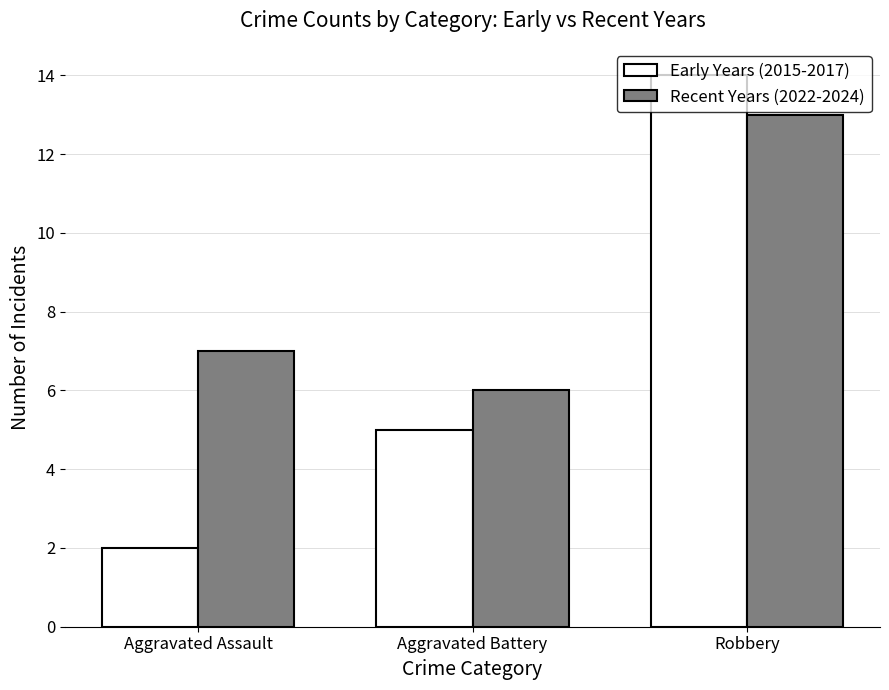

Are the bars grouped side by side (vs. stacked)?

Yes